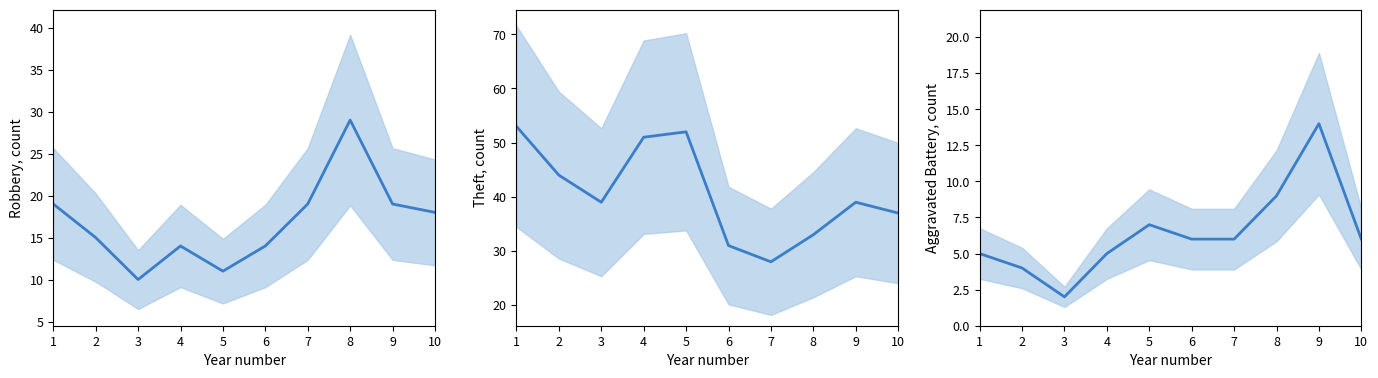

The value of Theft at 4 is 51. True or false?

True